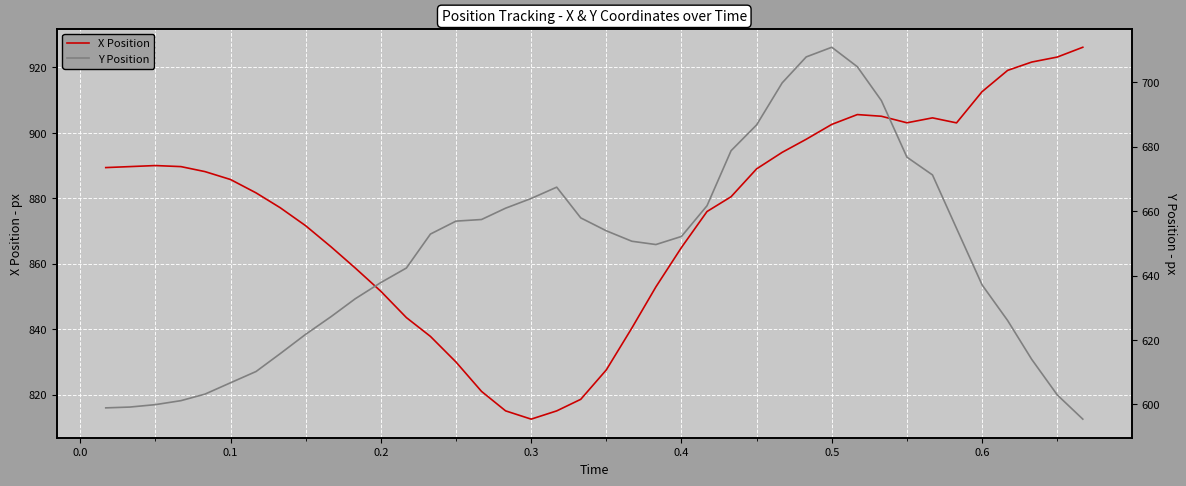

What is the difference between the maximum and minimum values in the Y Position series?

115.5